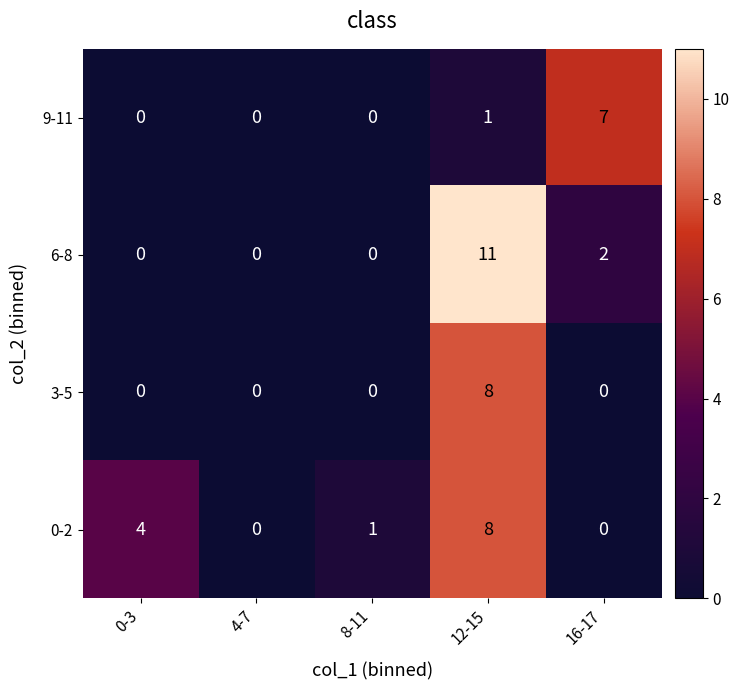

What is the sum of all 0-2 values?

13